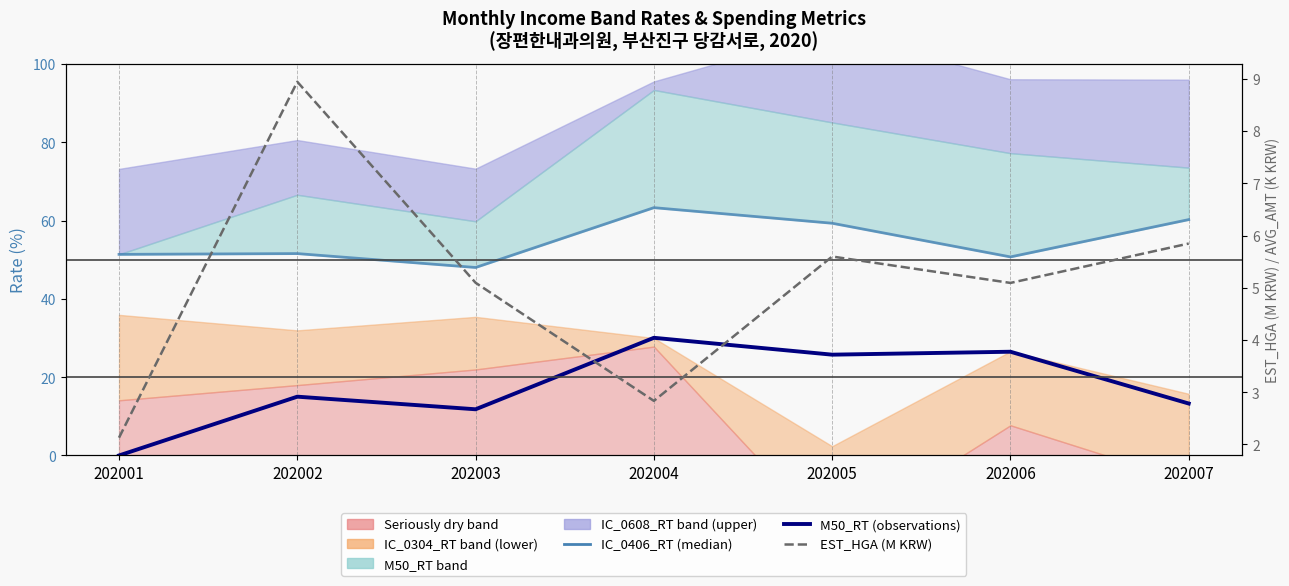

Rank the series by their average value, from lowest to highest.

EST_HGA (M KRW), M50_RT (observations), IC_0406_RT (median line)